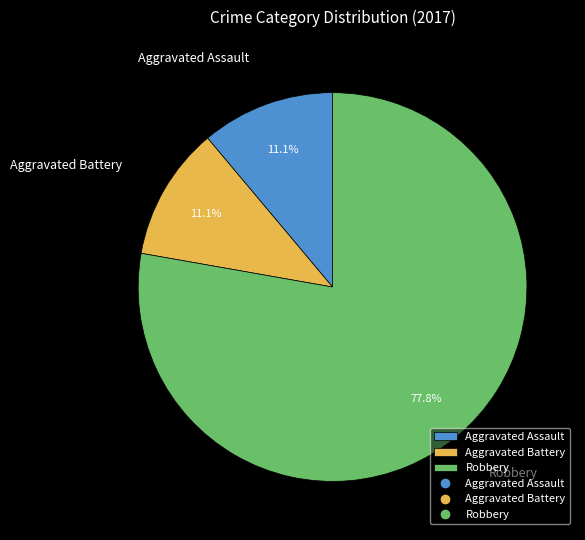

Approximately how many times larger is the value at Robbery compared to Aggravated Battery?

7.0